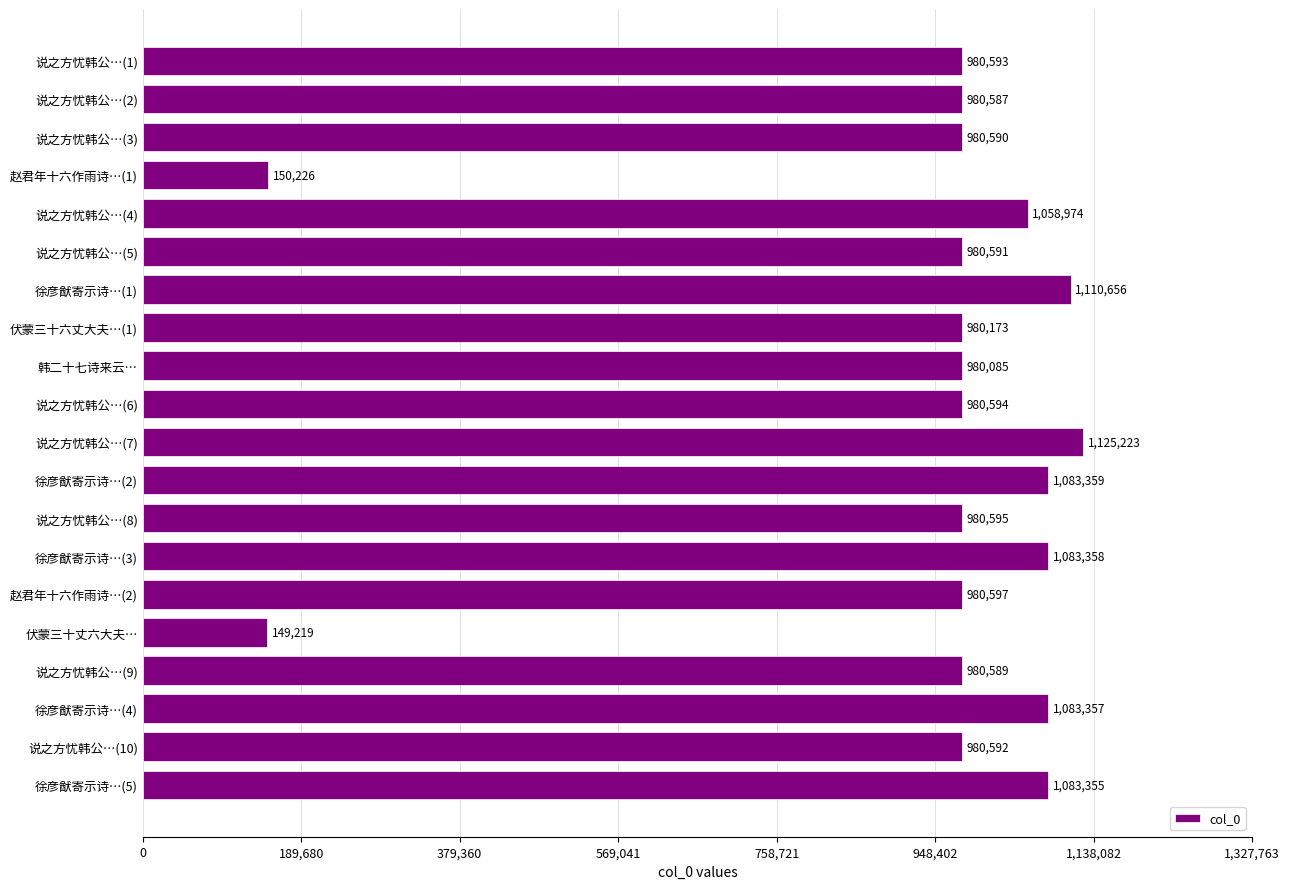

What is the minimum value shown in the chart?

149219